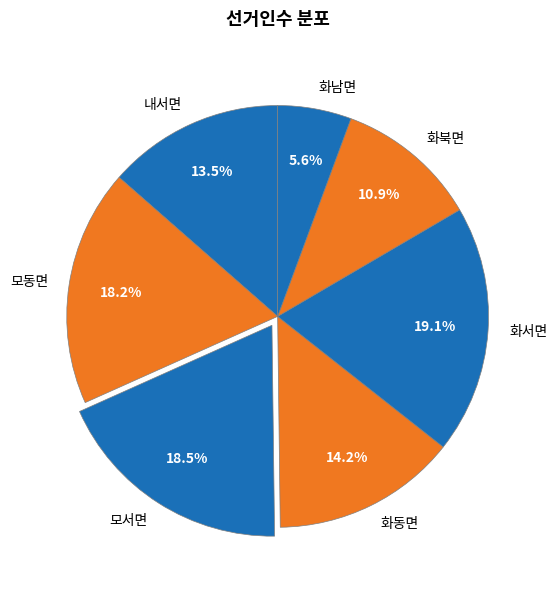

Do 화동면 and 화서면 together represent more than half of the pie?

No